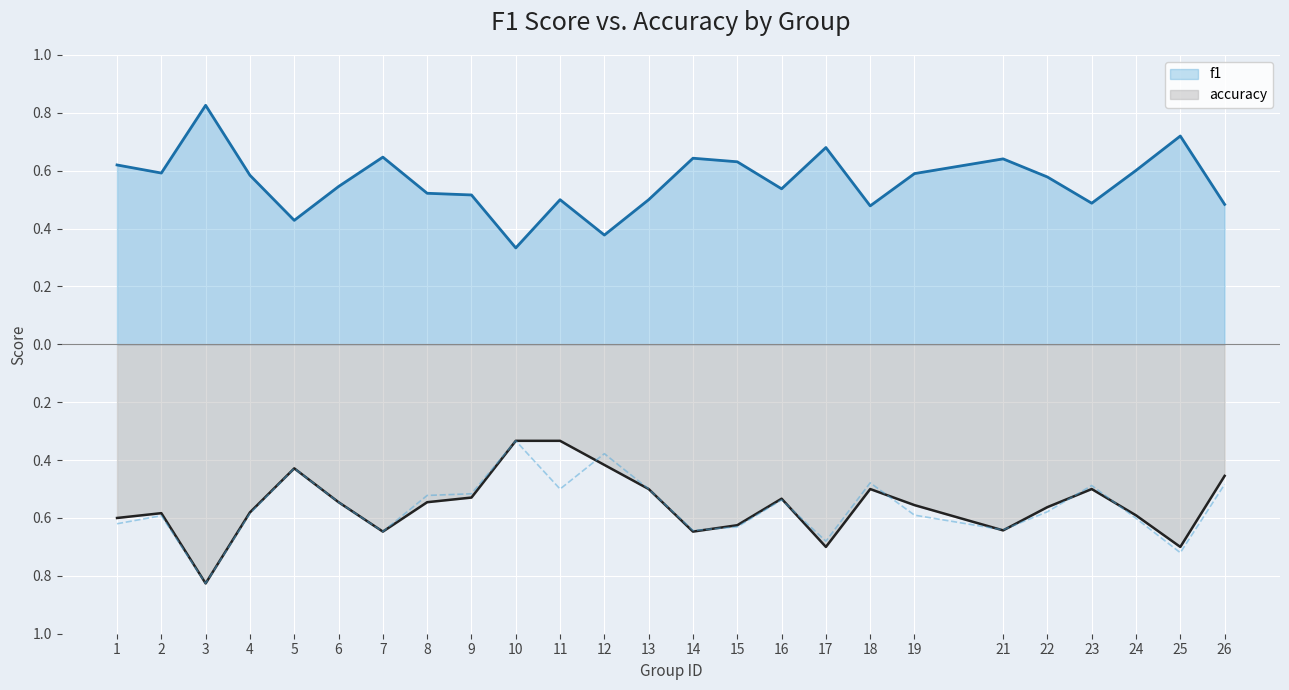

True or false: accuracy has a value of -1.0 at 2.

False